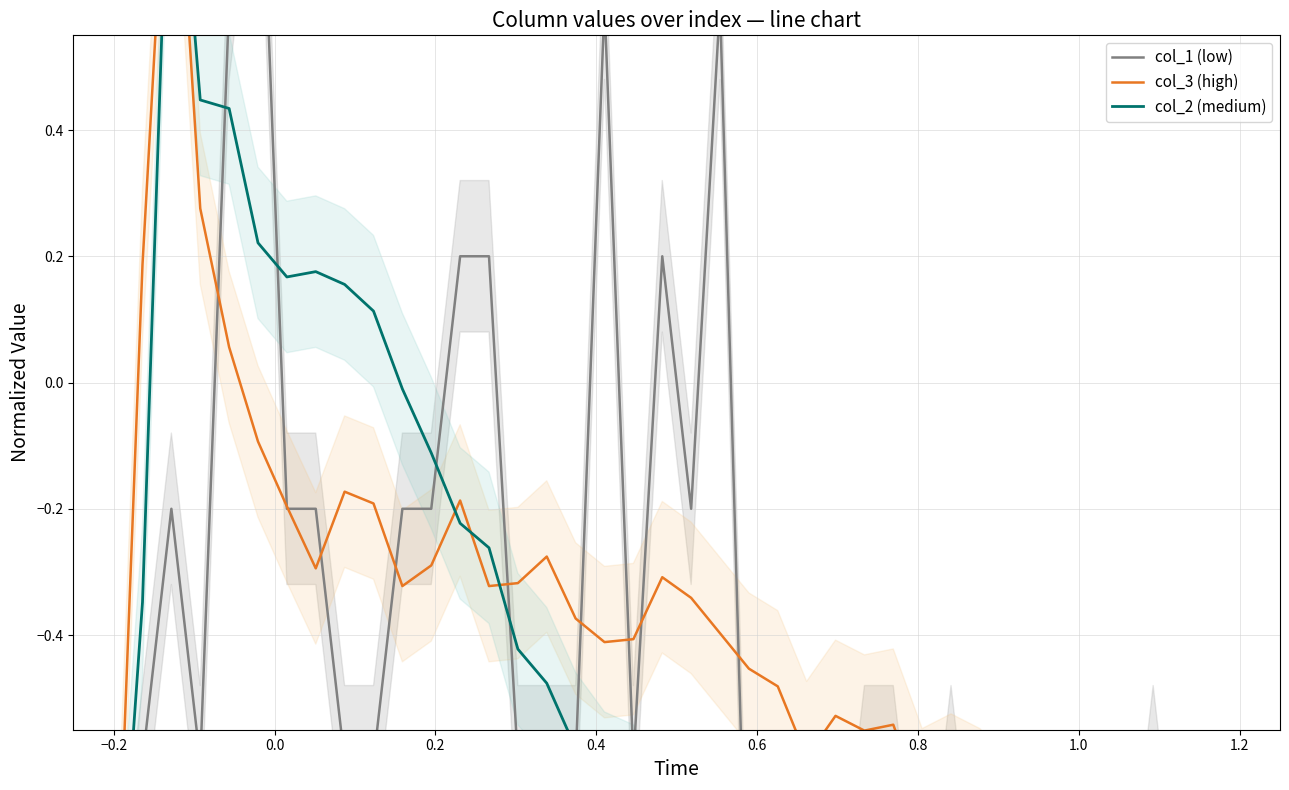

What is the maximum value for col_3 (high)?

1.0